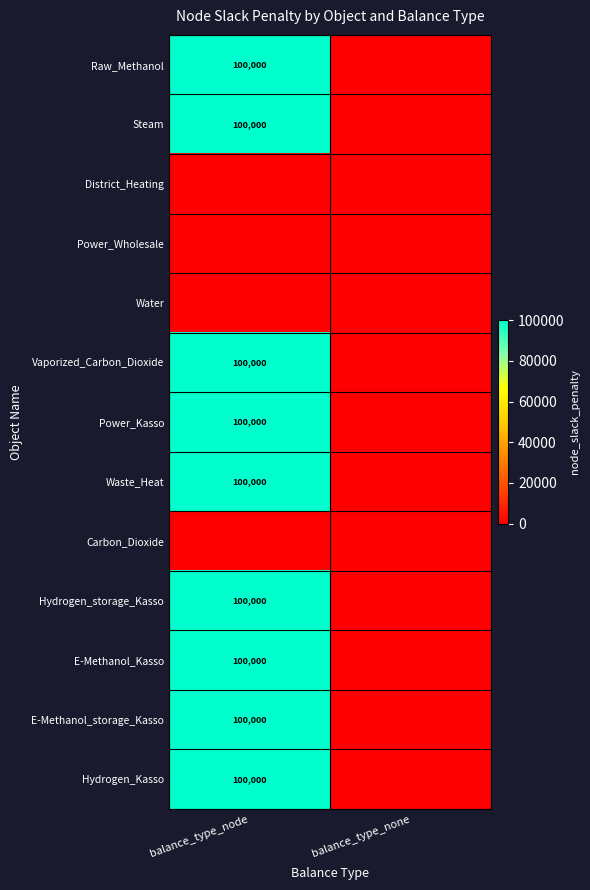

What is the sum of all E-Methanol_Kasso values?

100000